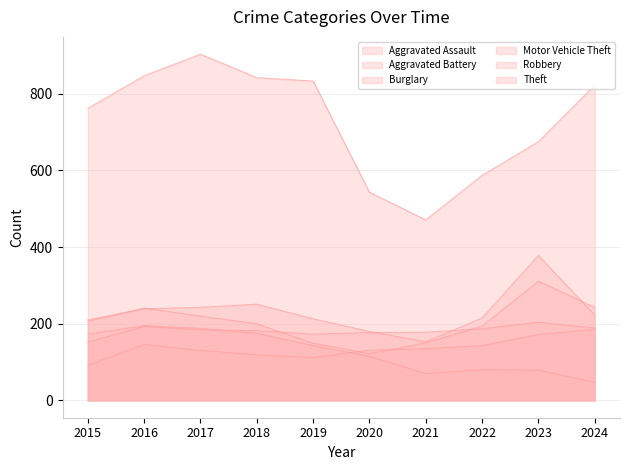

Read the Aggravated Battery value at 2015, to the nearest 10.

150